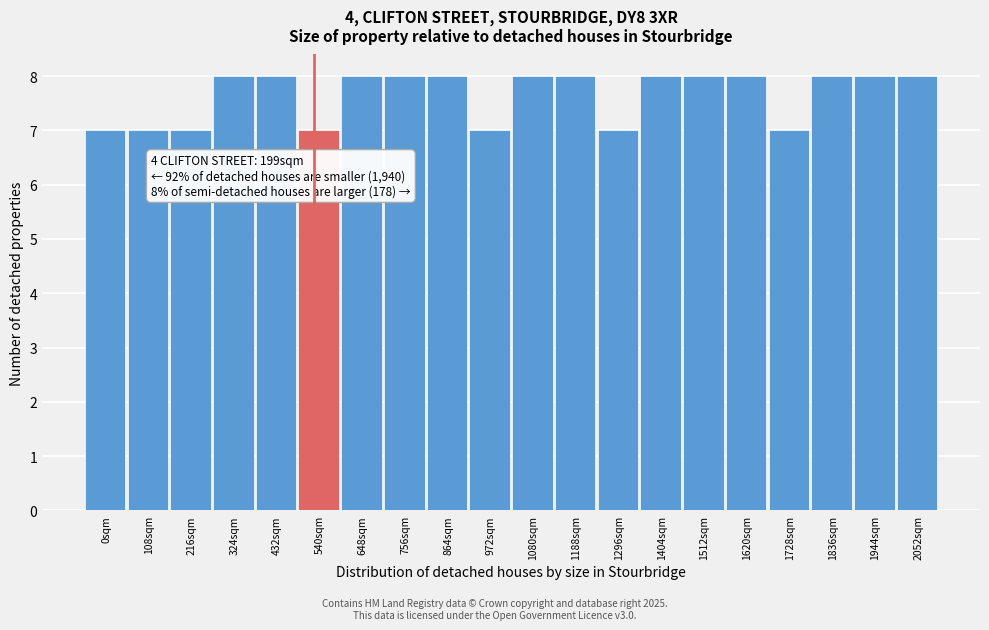

Reading left to right, list all the values displayed in this chart.

7	7	7	8	8	7	8	8	8	7	8	8	7	8	8	8	7	8	8	8